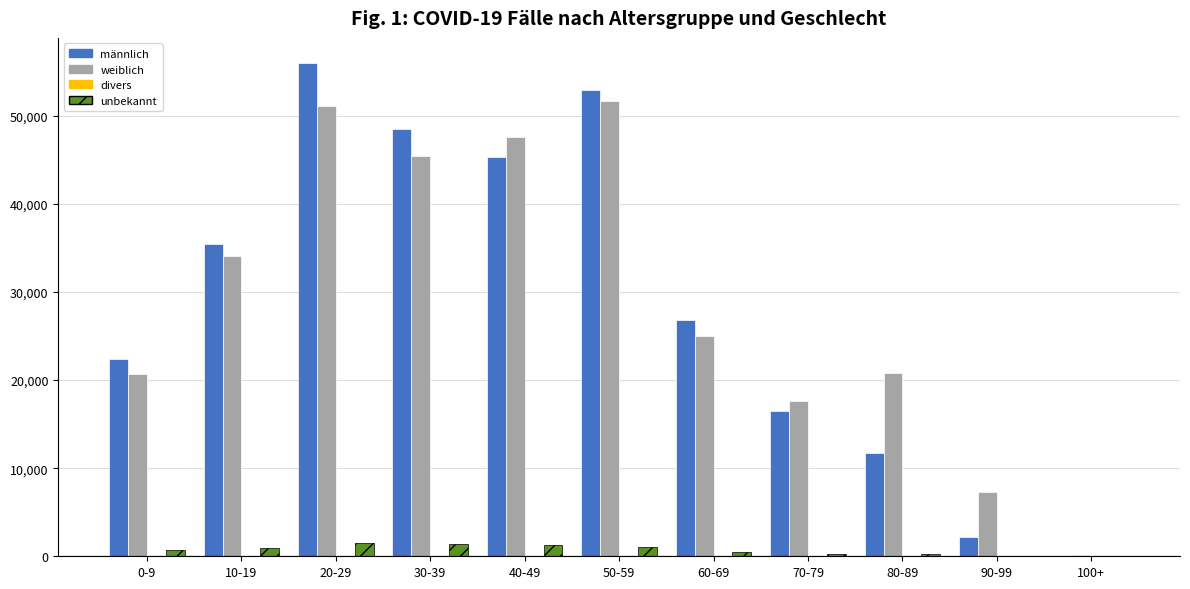

What is the greatest value displayed?

56028